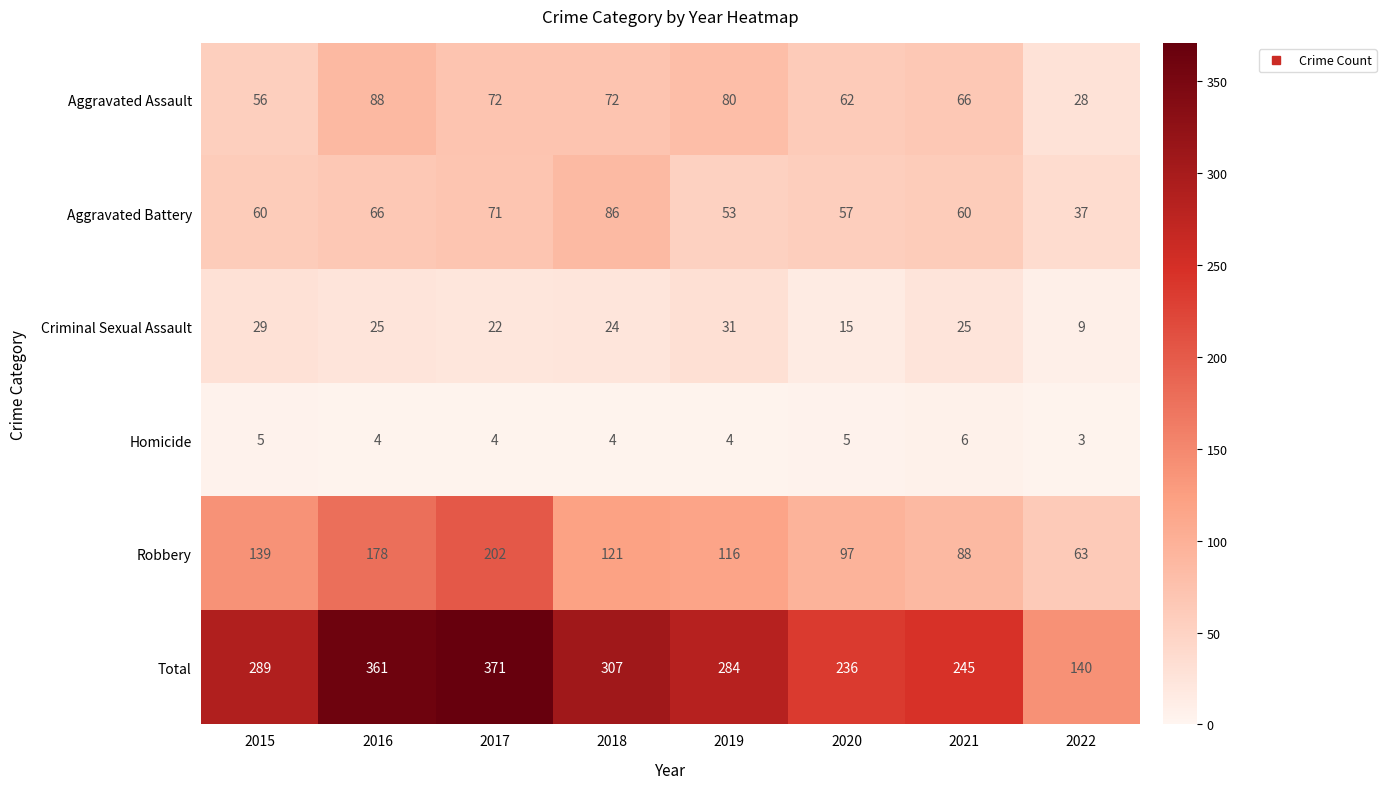

Is it true that Aggravated Battery equals 66 at 2016?

True